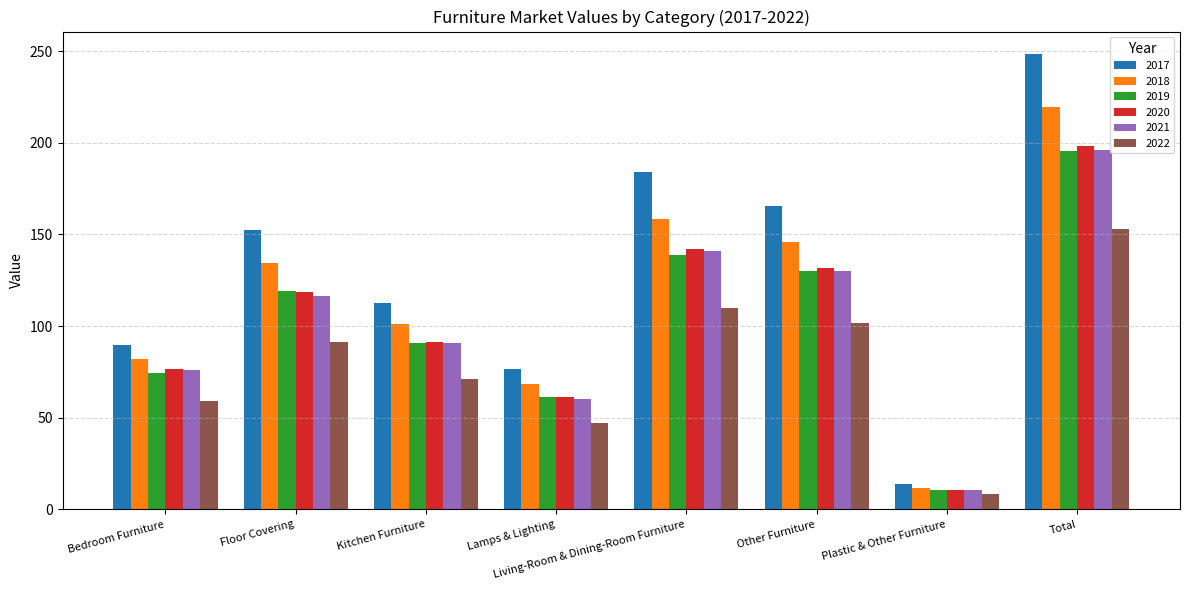

At which label does 2018 reach its peak?

Total